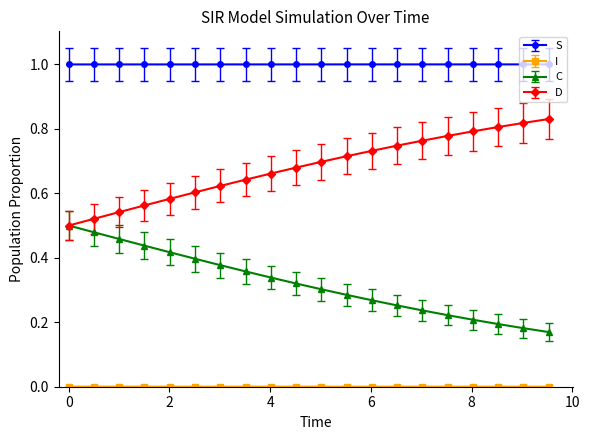

Which series has the largest total across all categories?

S